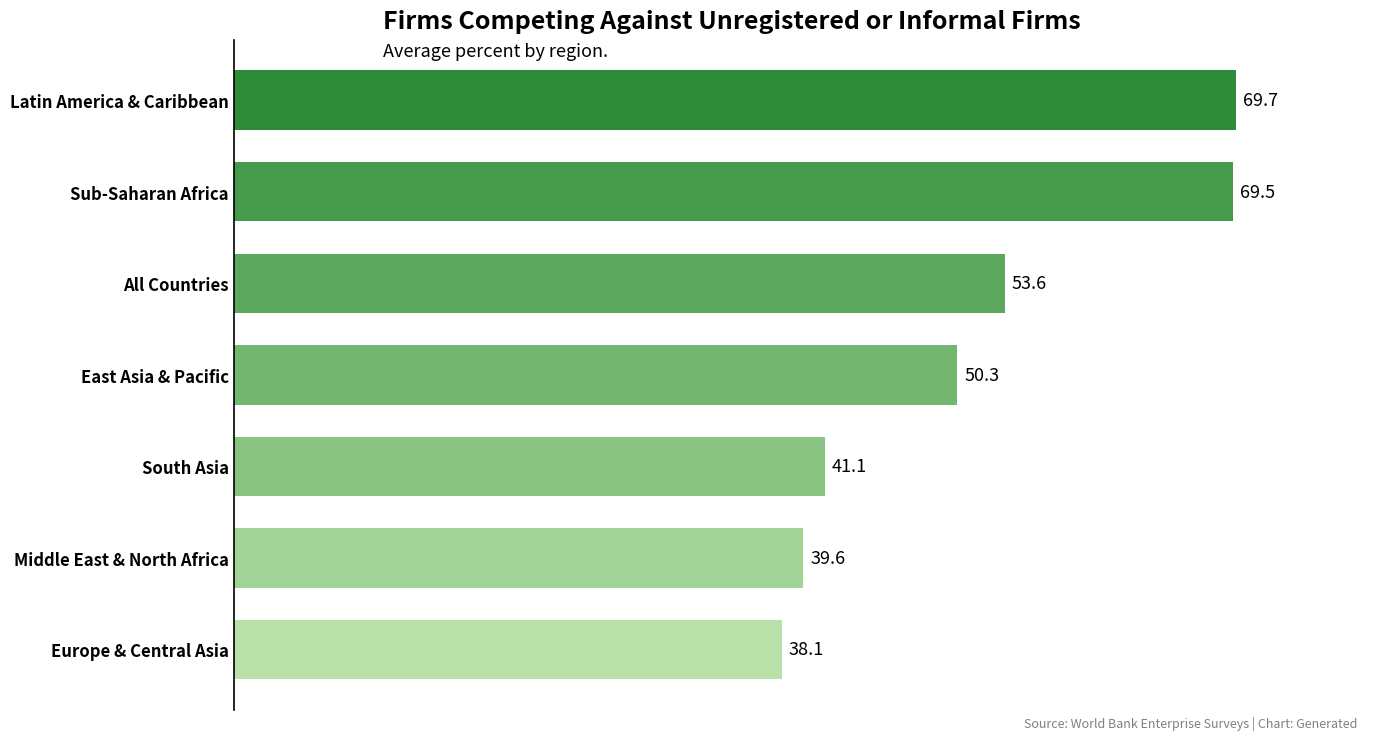

Which has a higher value, Latin America & Caribbean or All Countries?

Latin America & Caribbean